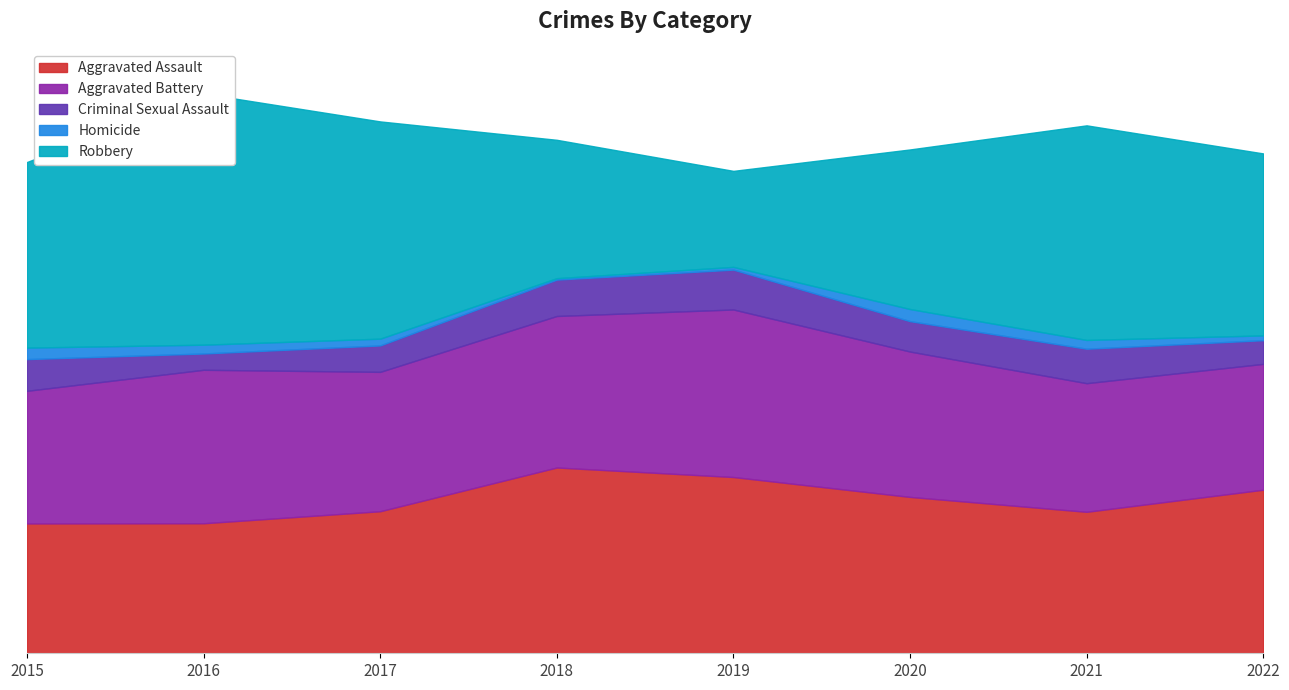

Between 2019 and 2017, which is larger?

2019